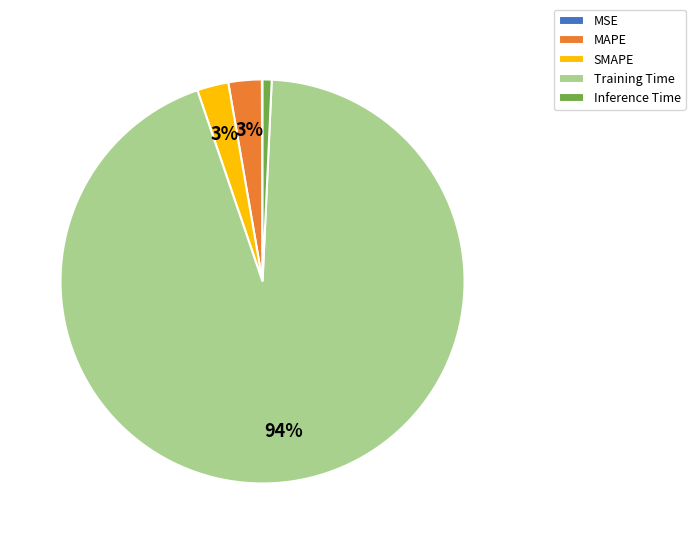

Is there any slice that represents more than half of the pie?

Yes